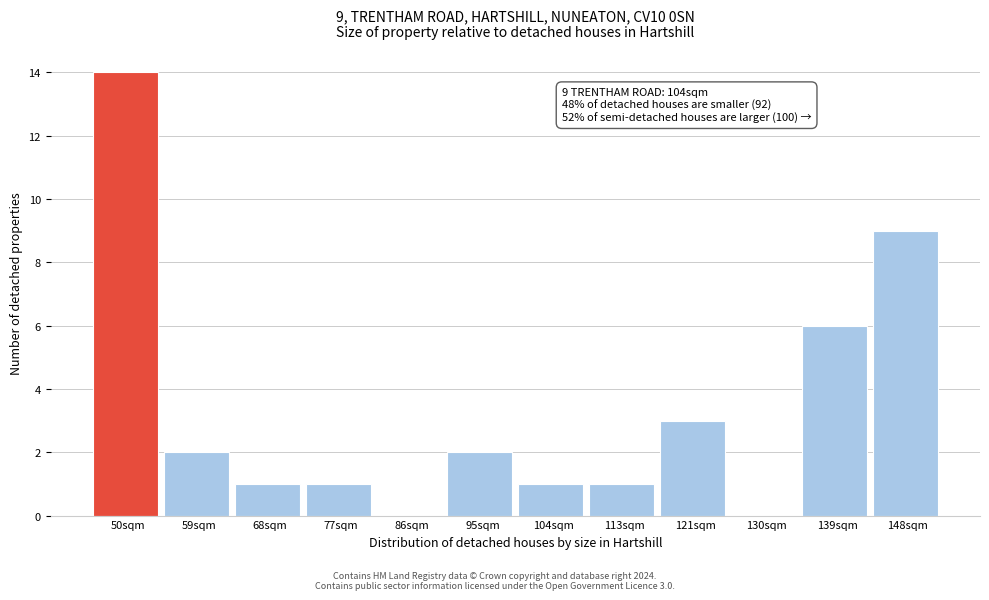

Reading left to right, list all the values displayed in this chart.

50sqm=14	59sqm=2	68sqm=1	77sqm=1	86sqm=0	95sqm=2	104sqm=1	113sqm=1	121sqm=3	130sqm=0	139sqm=6	148sqm=9